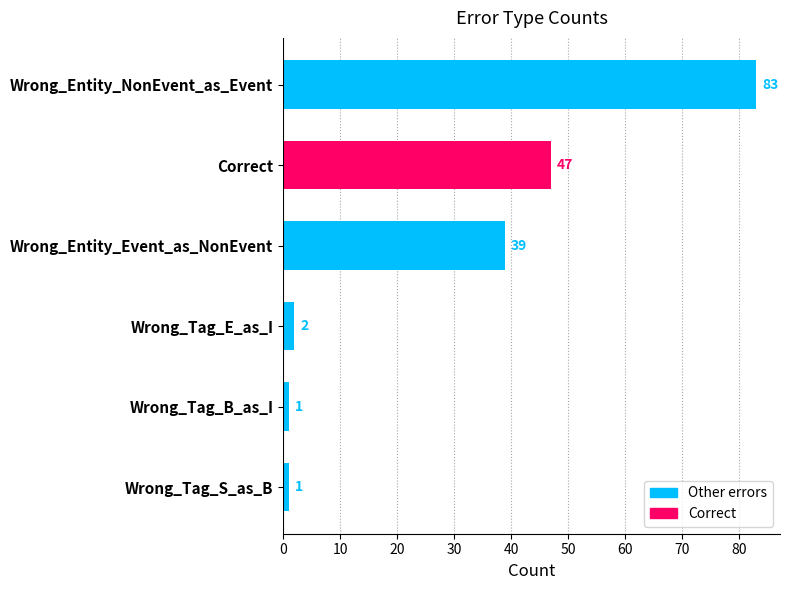

Reading bottom to top, transcribe all the data shown in this chart.

1	1	2	39	47	83